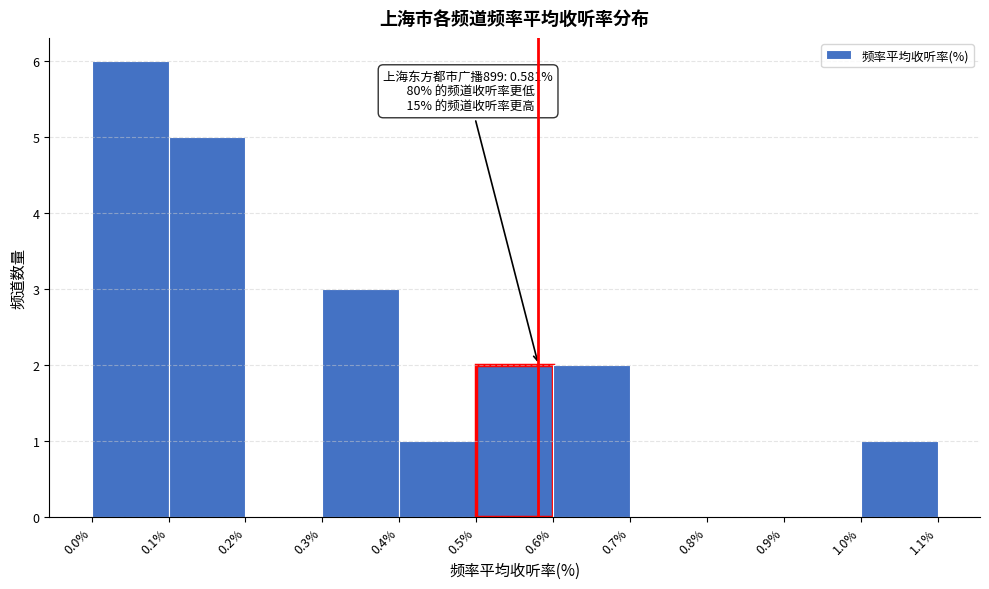

Which range on the x-axis has the tallest bar?

0.0% to 0.1%